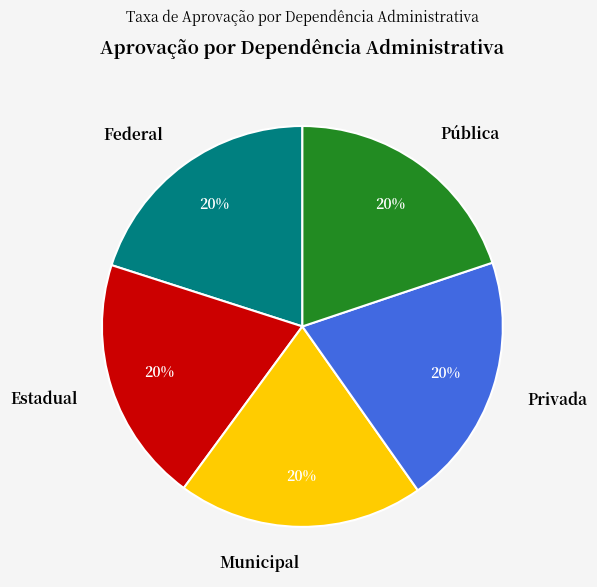

To the nearest percent, what portion does Privada represent?

20%